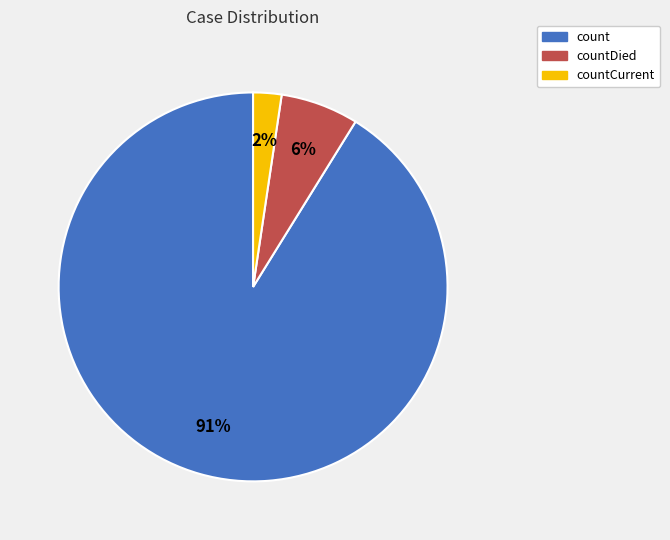

To the nearest percent, what is the average slice percentage?

33%